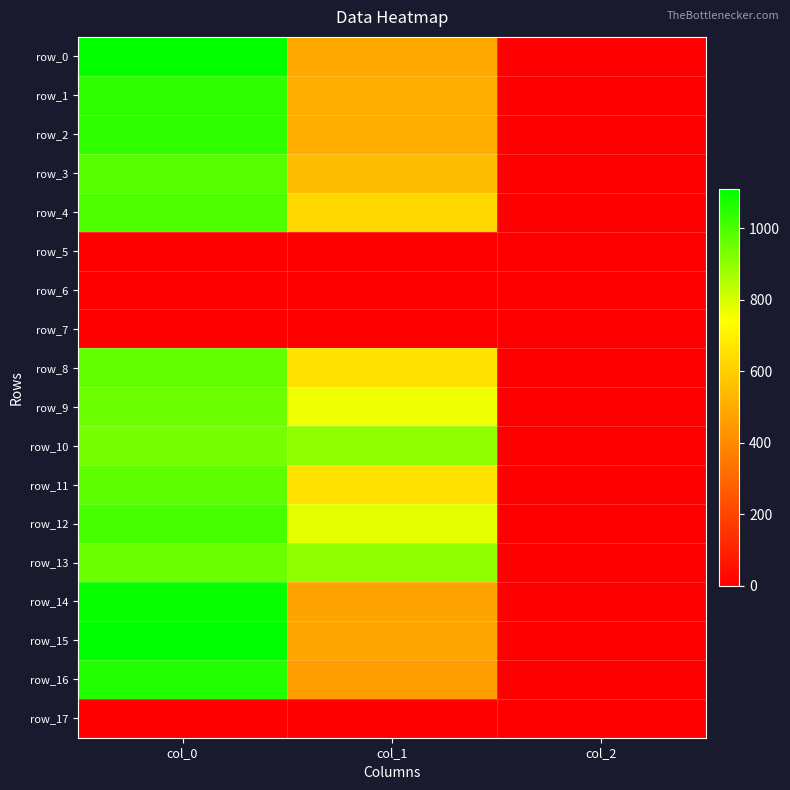

At which label does row_11 first exceed 654?

col_0